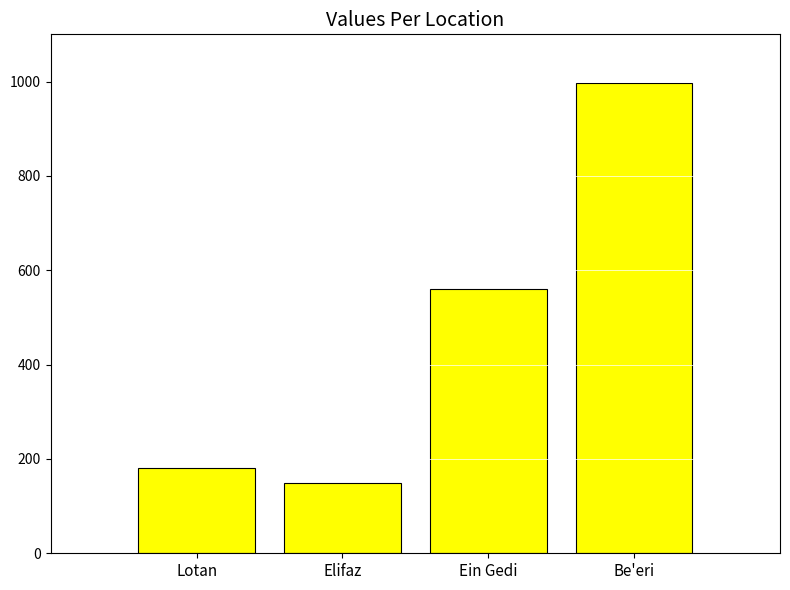

What is the change in value from Lotan to Be'eri?

+815